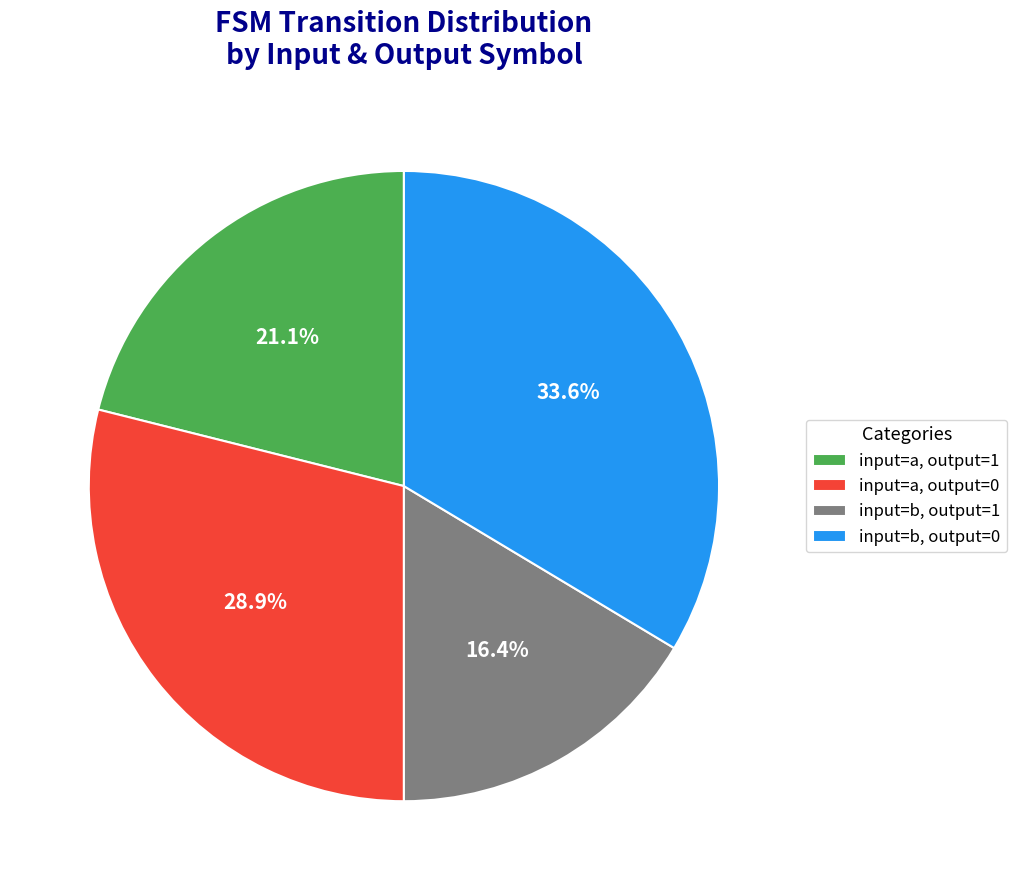

Count the number of slices in the pie.

4